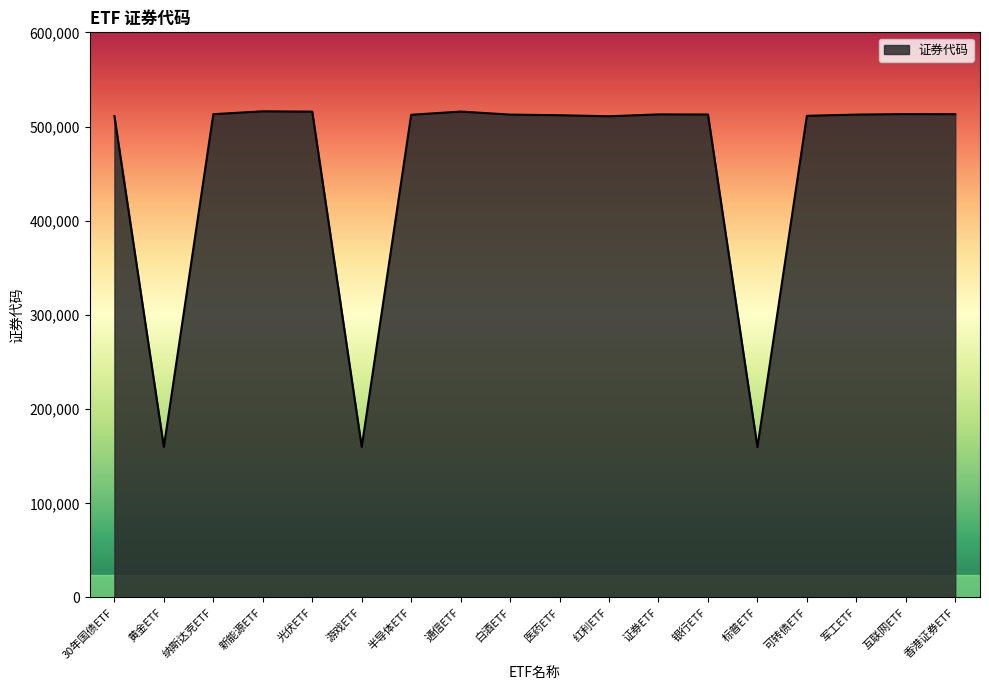

True or false: the data shows 838283 at 银行ETF.

False